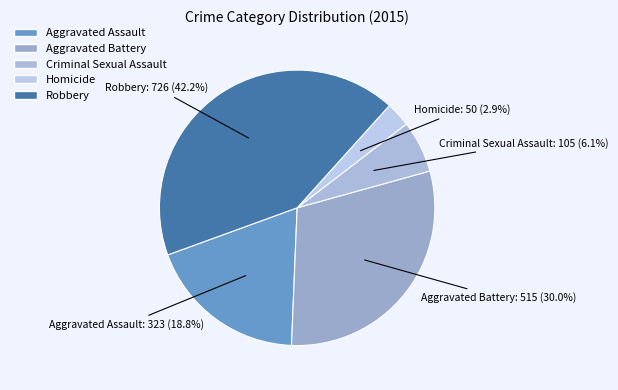

Count the number of slices in the pie.

5